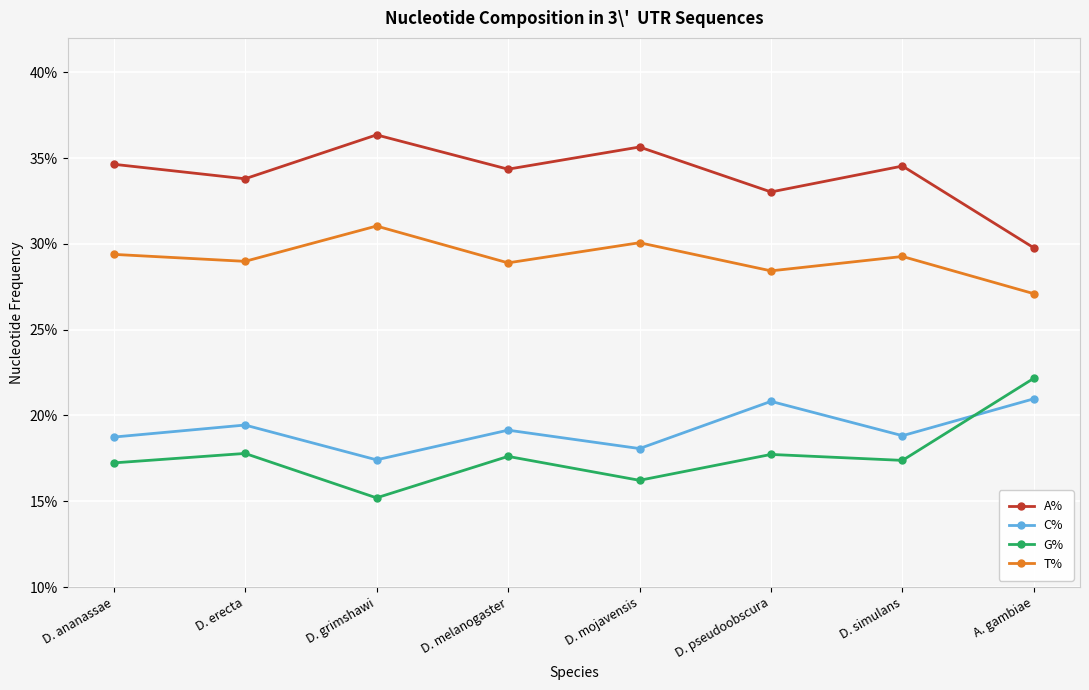

True or false: T% and A% intersect in this chart.

False